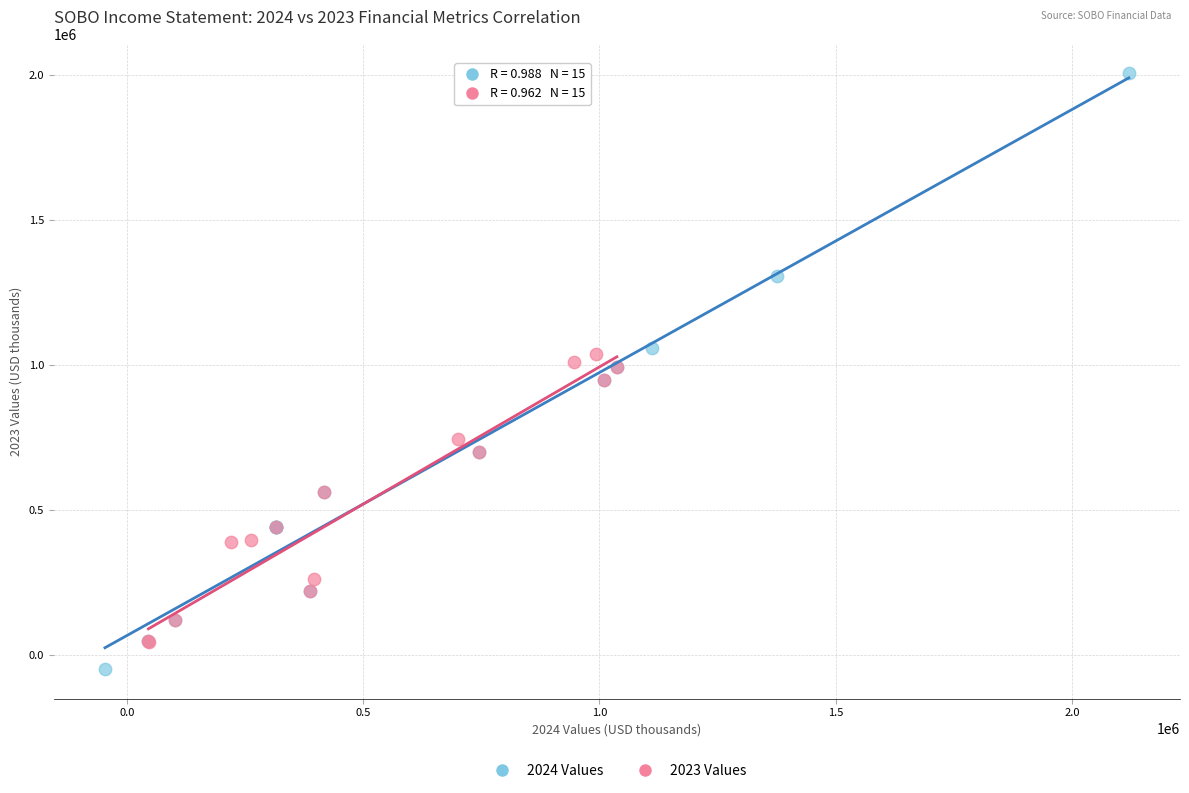

Which series reaches the minimum Y coordinate?

2024 Values